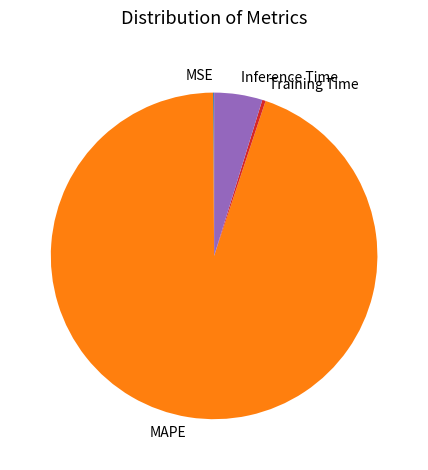

Which slice is the largest?

MAPE